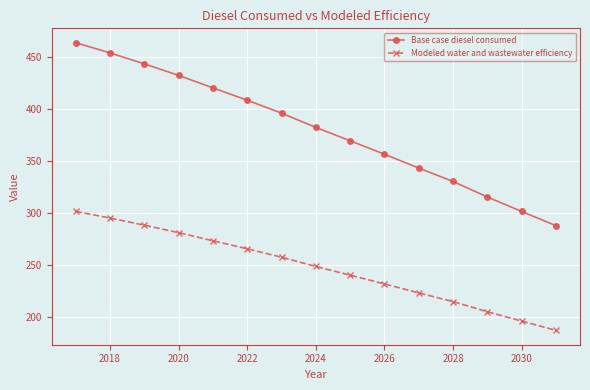

At how many categories does at least one series exceed 210?

15